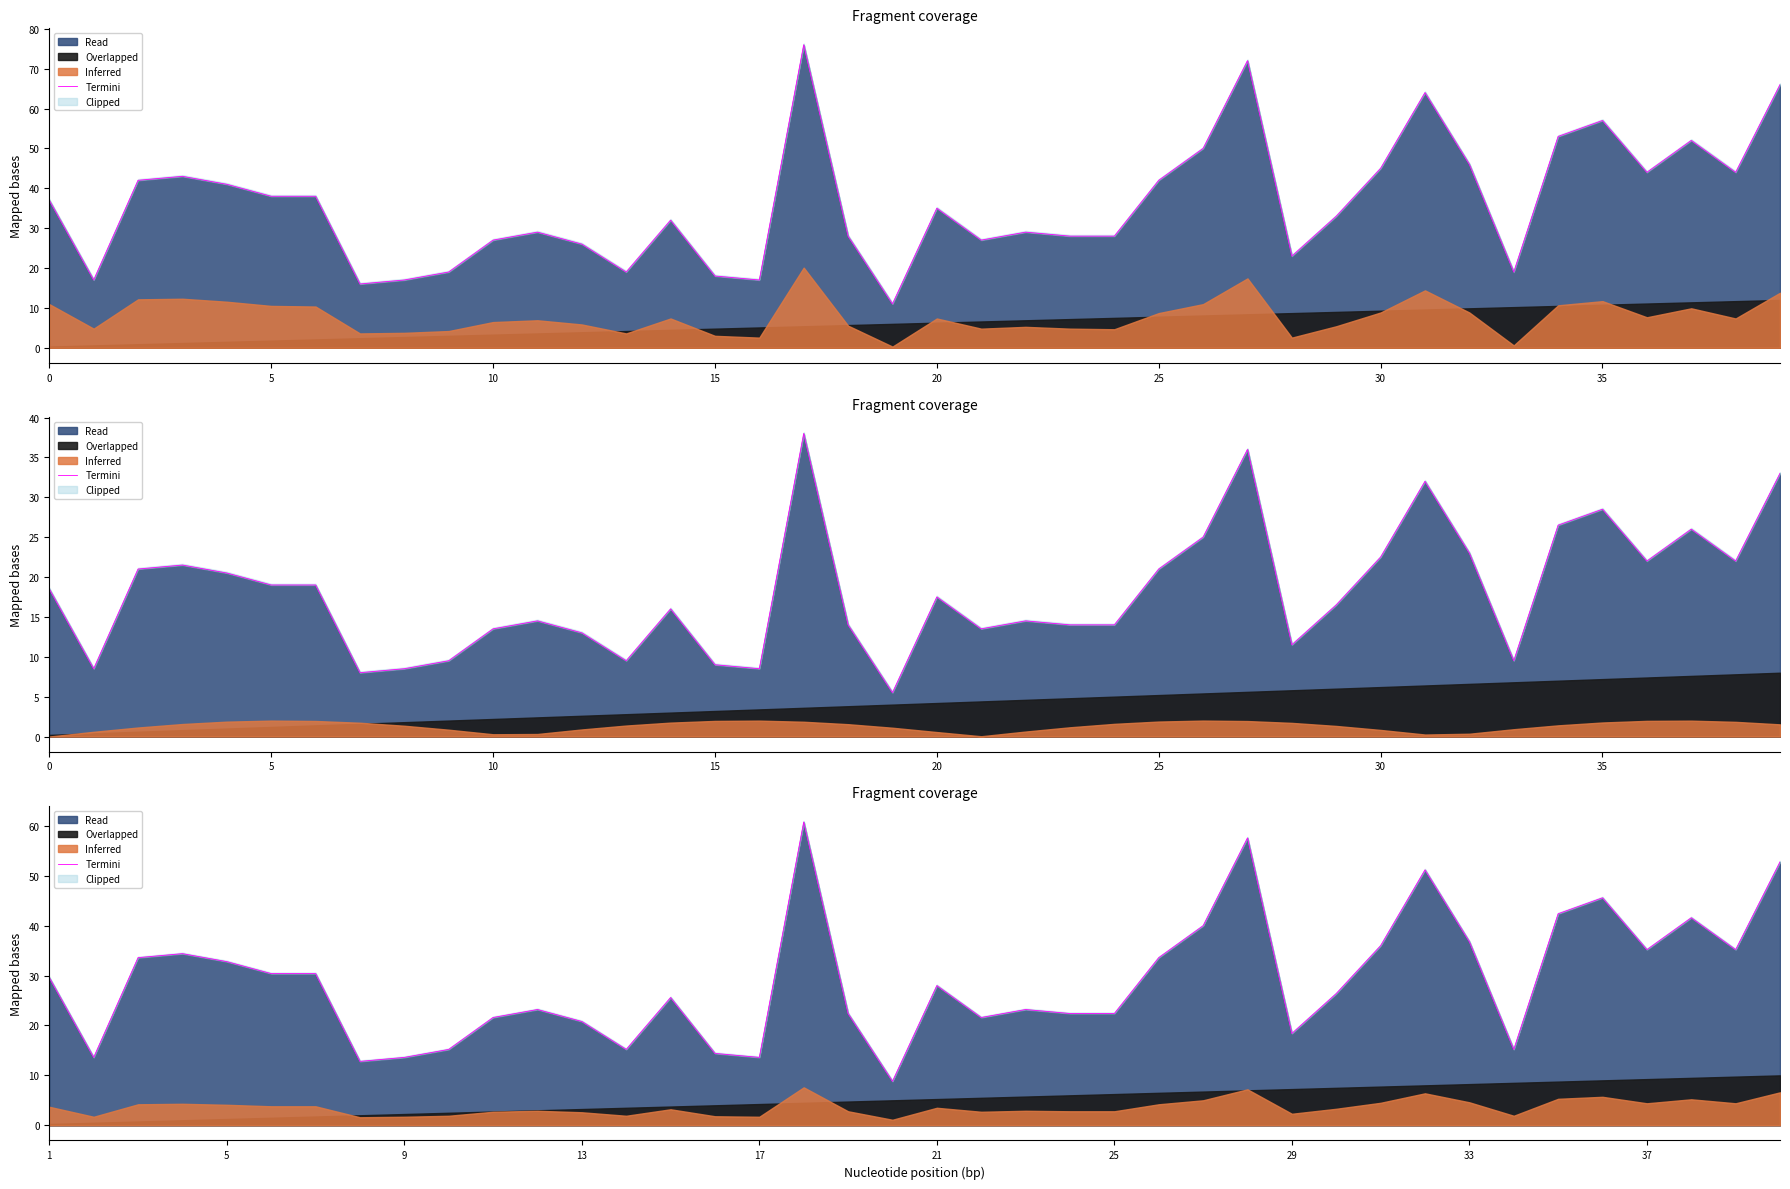

Count the number of categories in the chart.

40